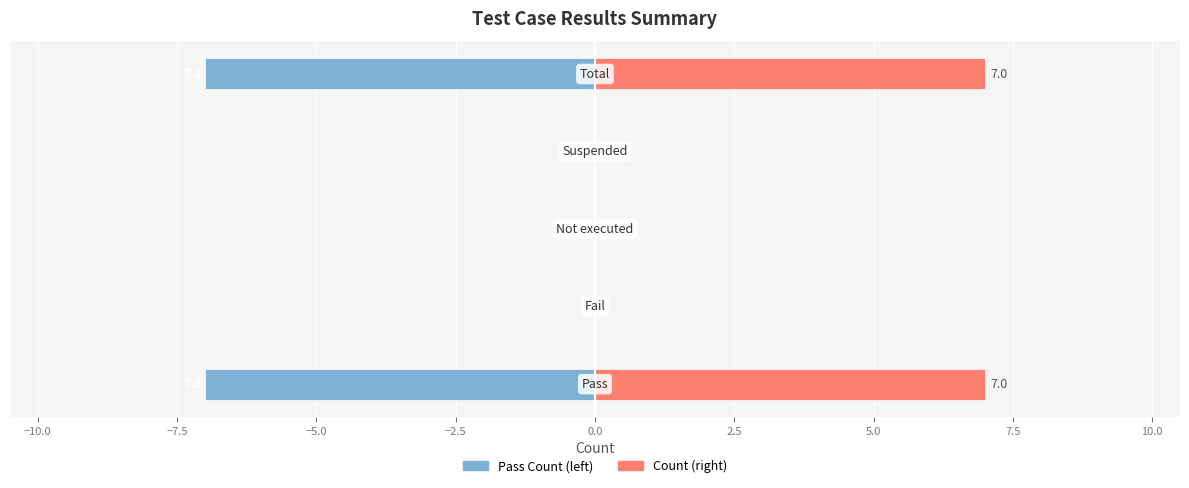

Reading right to left, extract all data points from this chart.

Pass Count (left): -7	0	0	0	-7
Count: 7	0	0	0	7